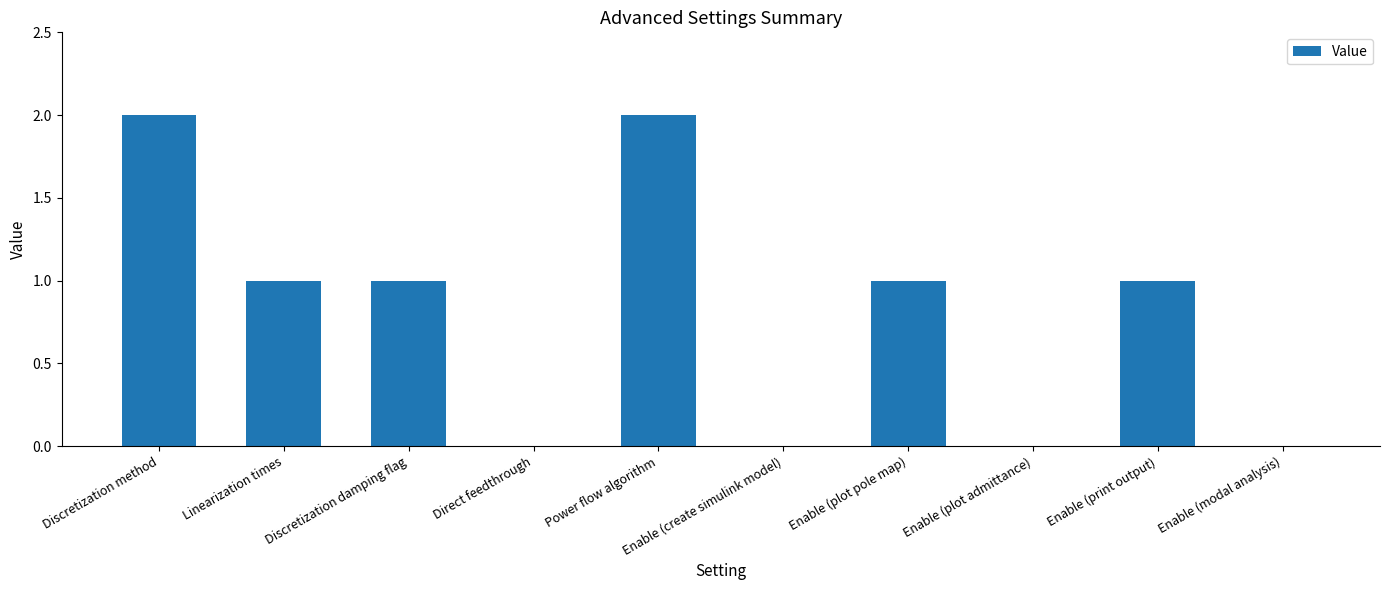

Between Discretization method and Enable (create simulink model), which is larger?

Discretization method